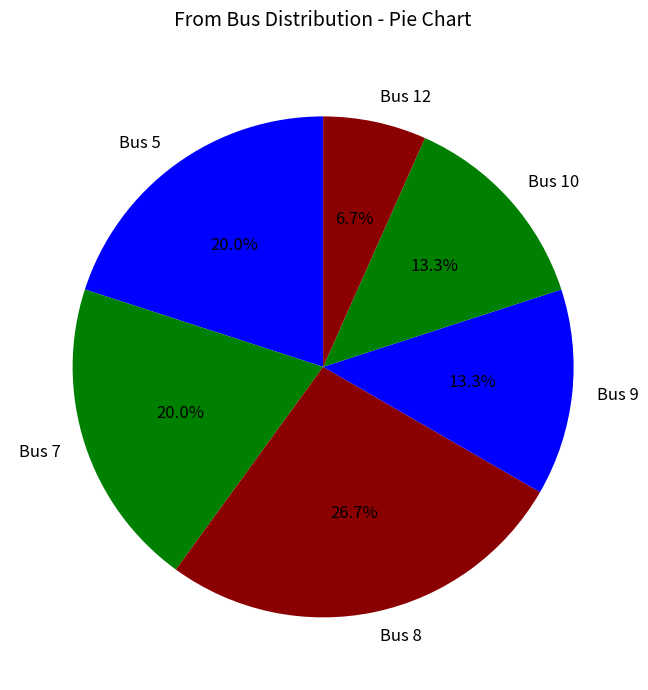

Does Bus 5 represent more than half of the total?

No